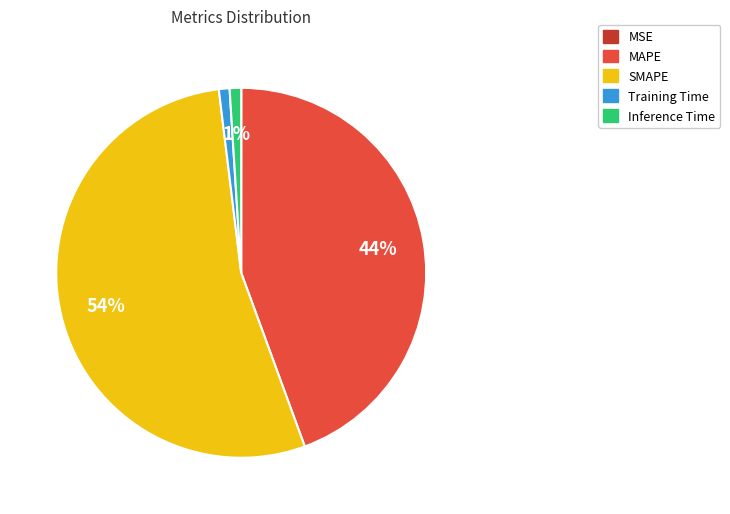

Which slice is the largest?

SMAPE